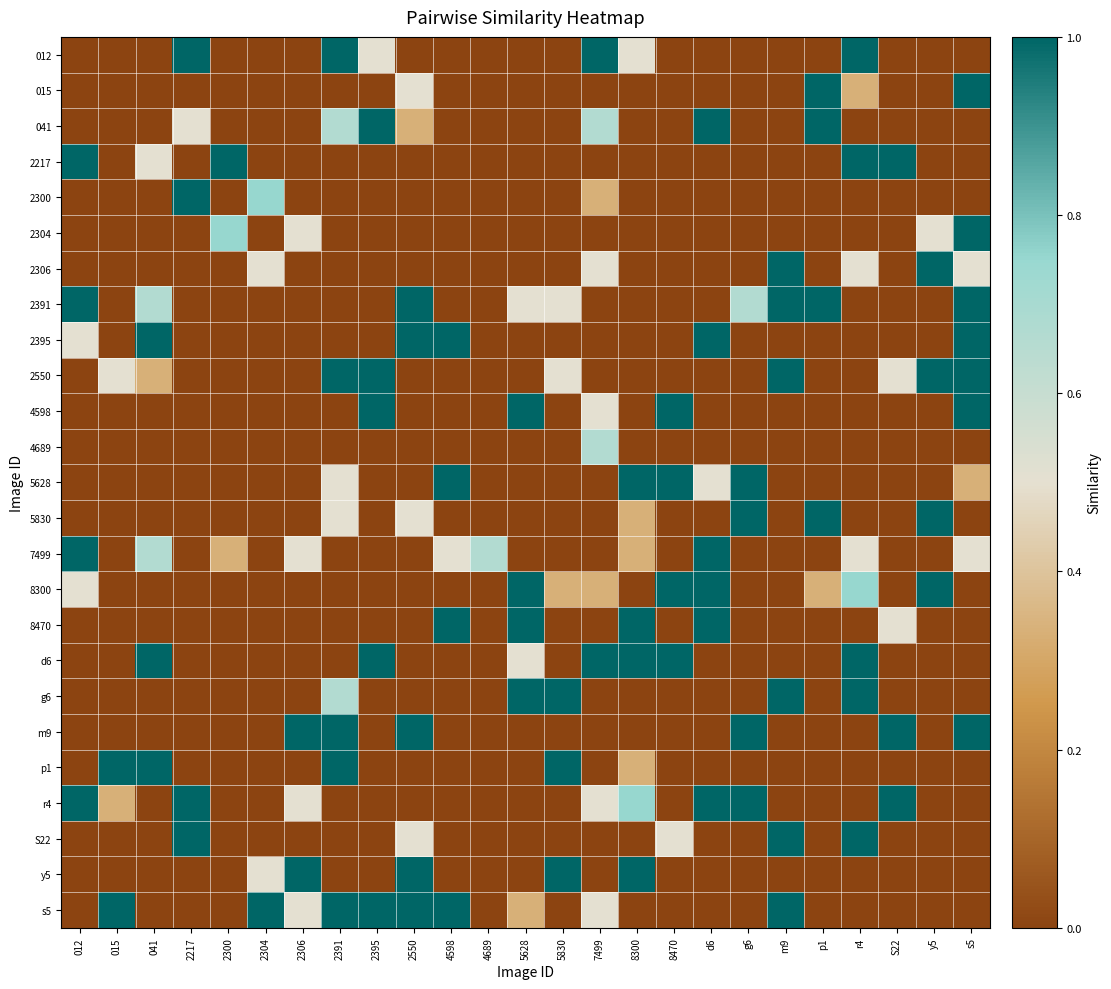

Between p1 and 8300, which is larger?

8300